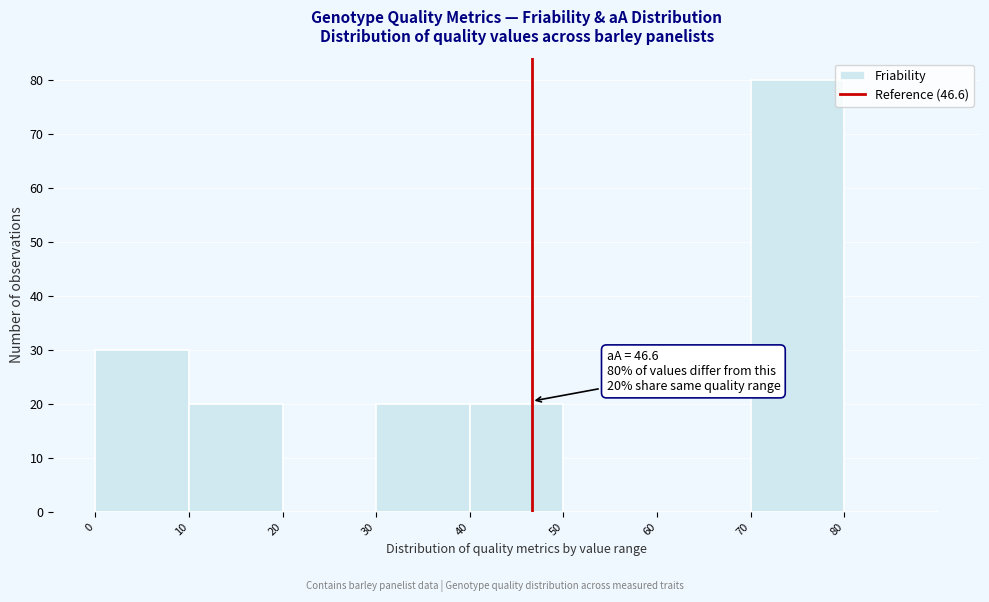

Over which range of the x-axis is the bar tallest?

70 to 80